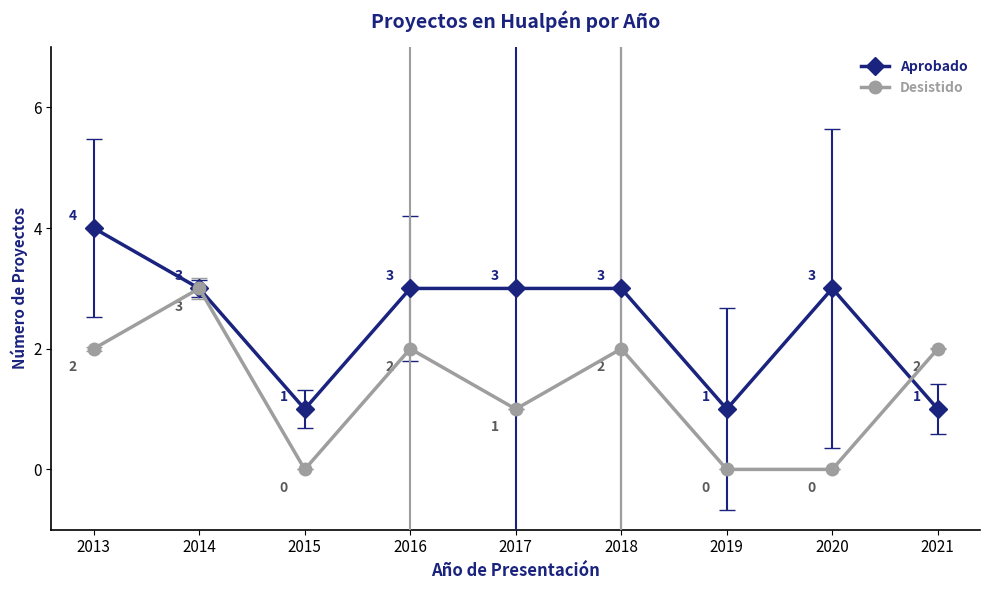

At which label does Aprobado reach its peak?

2013